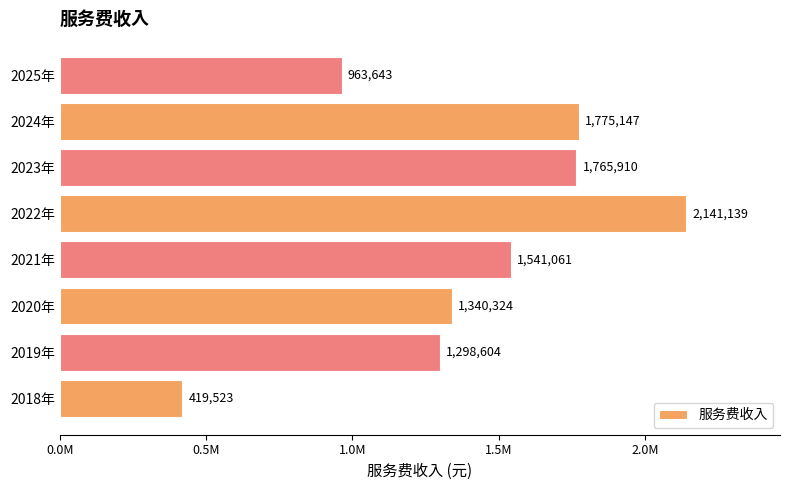

Are the bars grouped side by side (vs. stacked)?

No